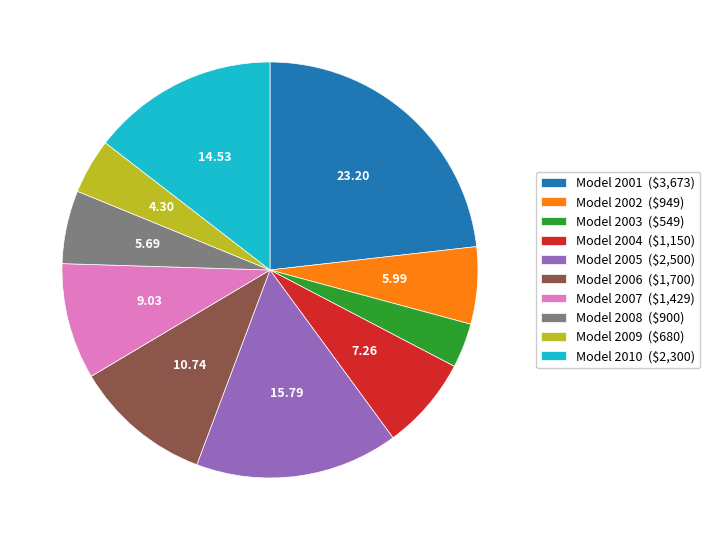

Which category has the smallest portion of the pie?

Model 2003 ($549)